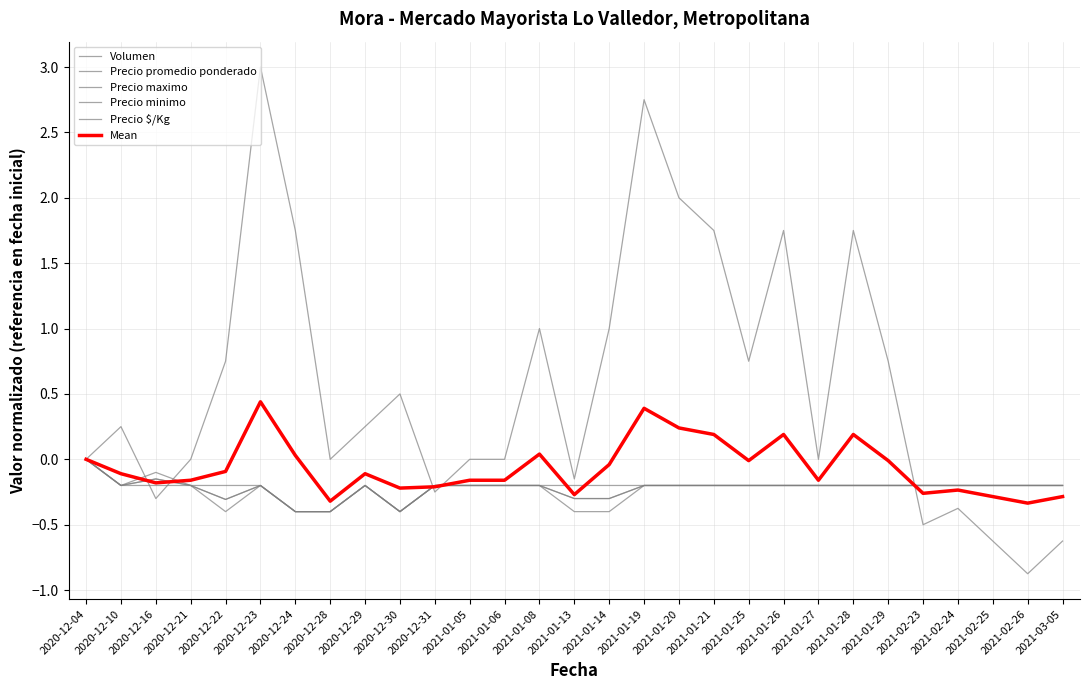

Which series has the largest range (max minus min)?

Volumen